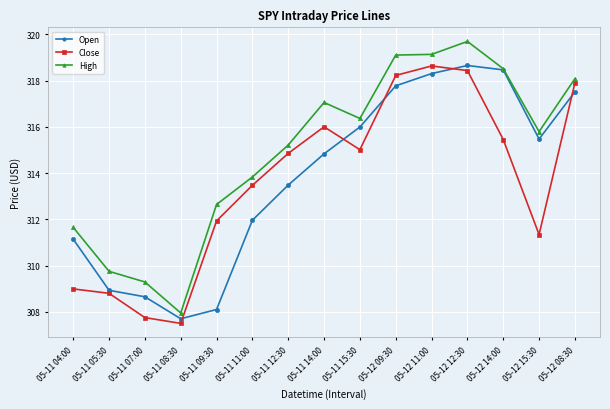

What is the average value of the Close series?

313.6